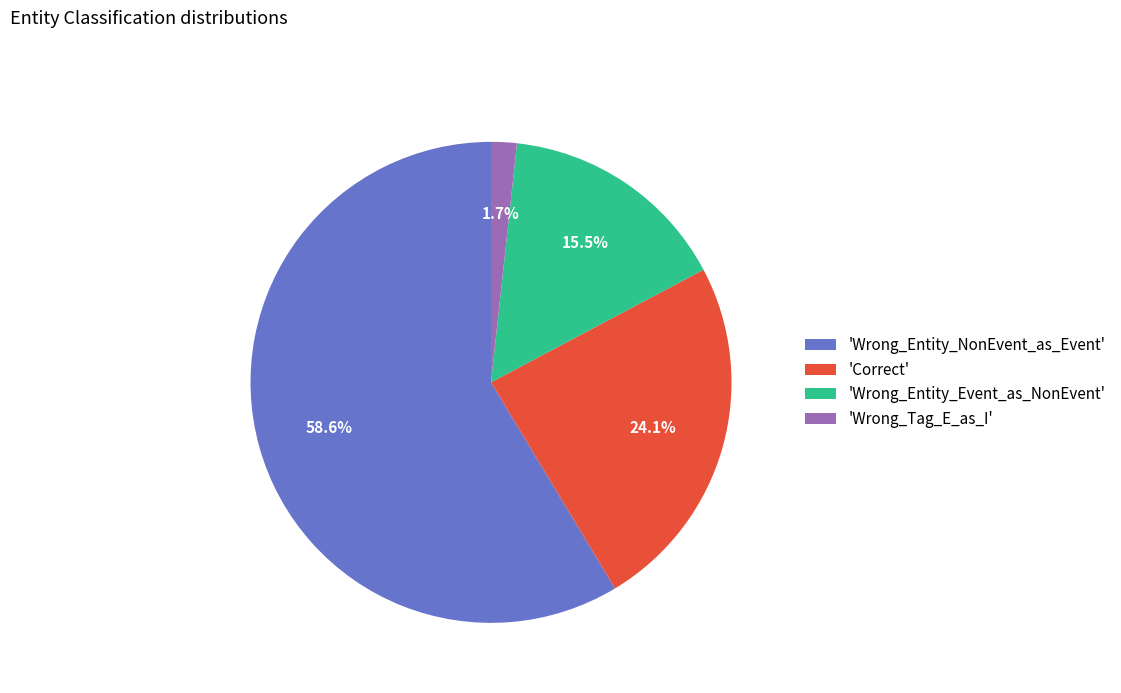

Between 'Wrong_Tag_E_as_I' and 'Wrong_Entity_NonEvent_as_Event', which is larger?

'Wrong_Entity_NonEvent_as_Event'